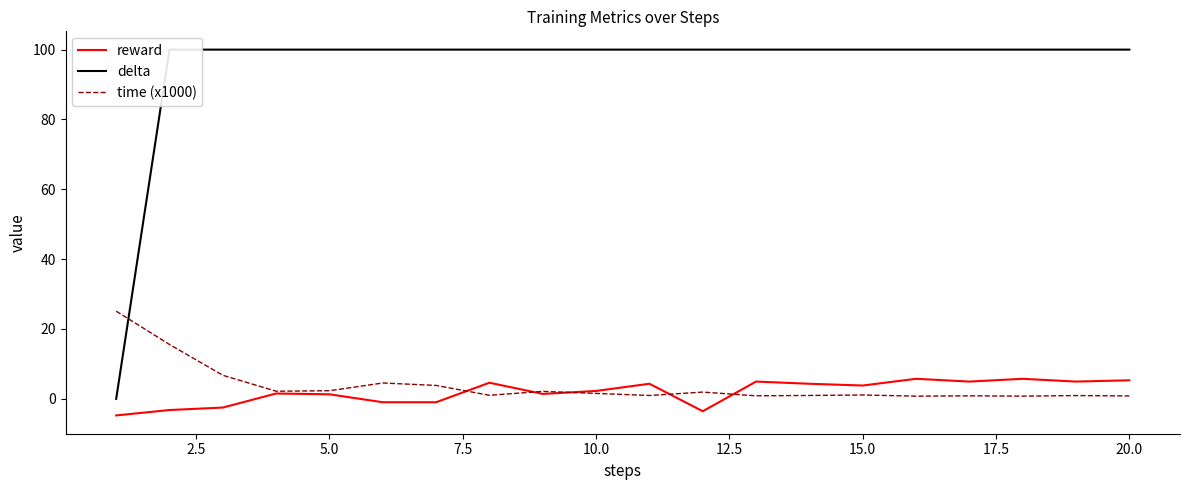

What is the minimum value for reward?

-4.8